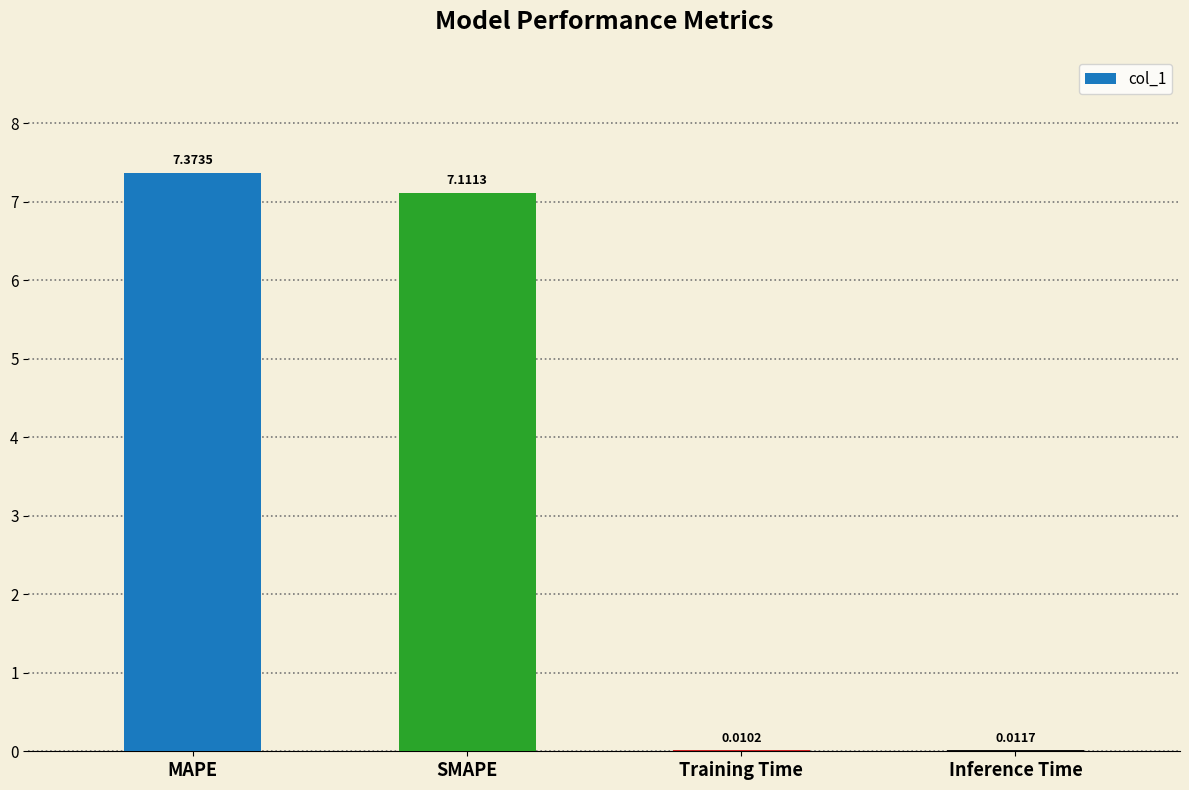

What is the sum of the values at SMAPE and Inference Time?

7.1